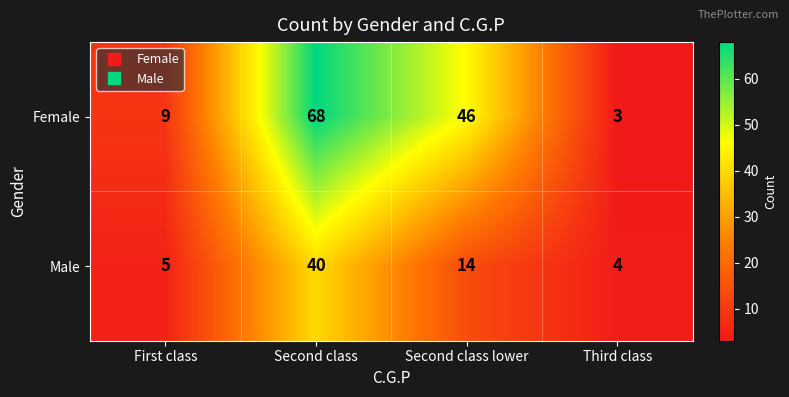

Which category has the highest value across all series?

Second class